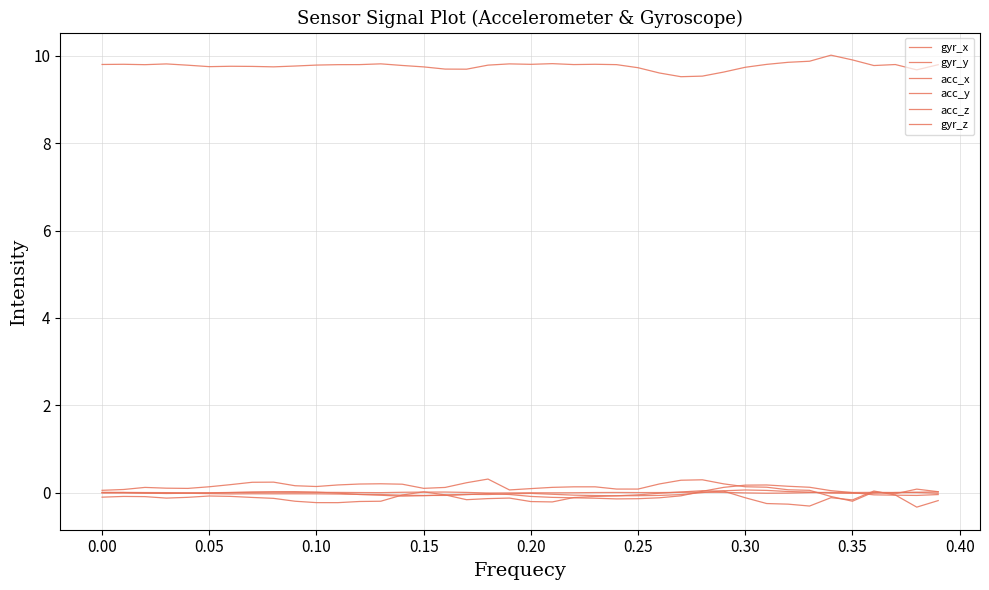

How many categories are shown in the chart?

40